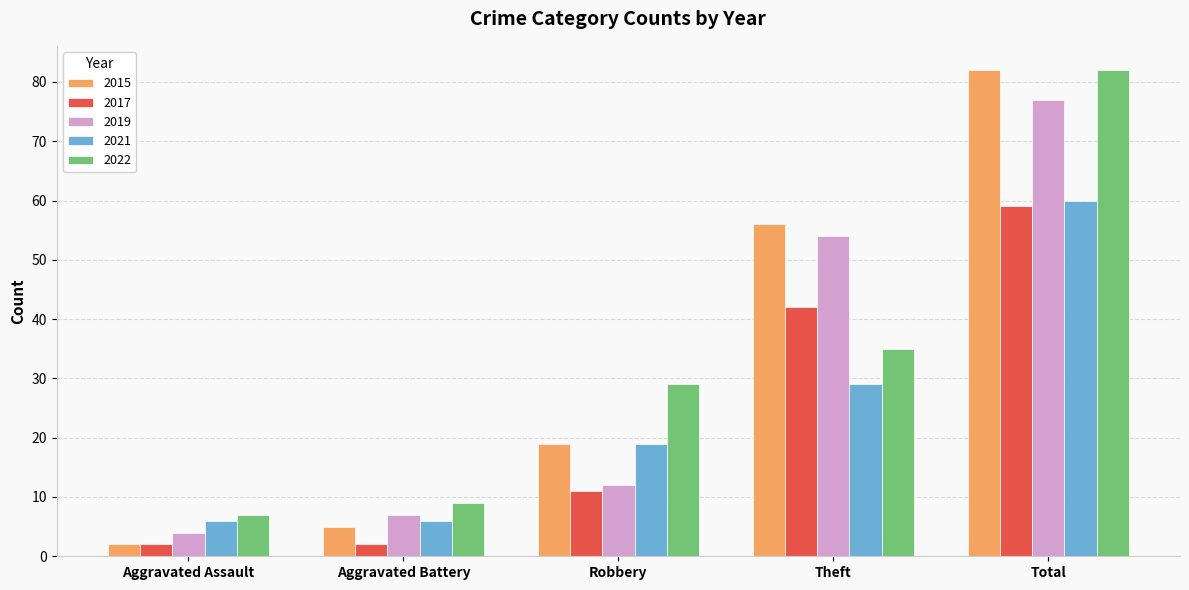

What is the value of the 2022 bar at the 3rd from the left?

29